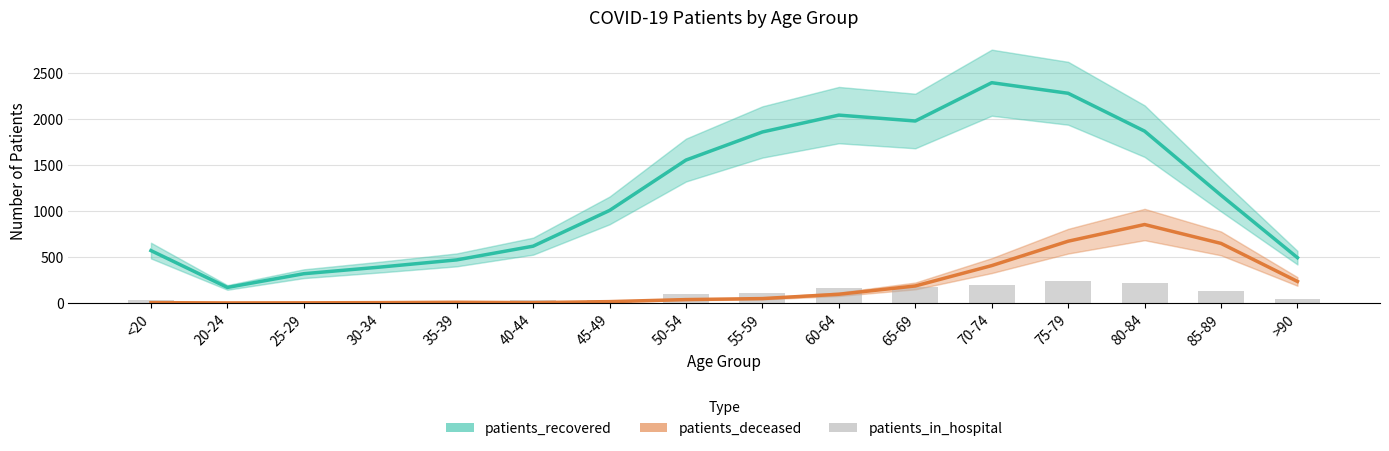

List the series in order of their peak value, highest first.

patients_recovered, patients_deceased, patients_in_hospital